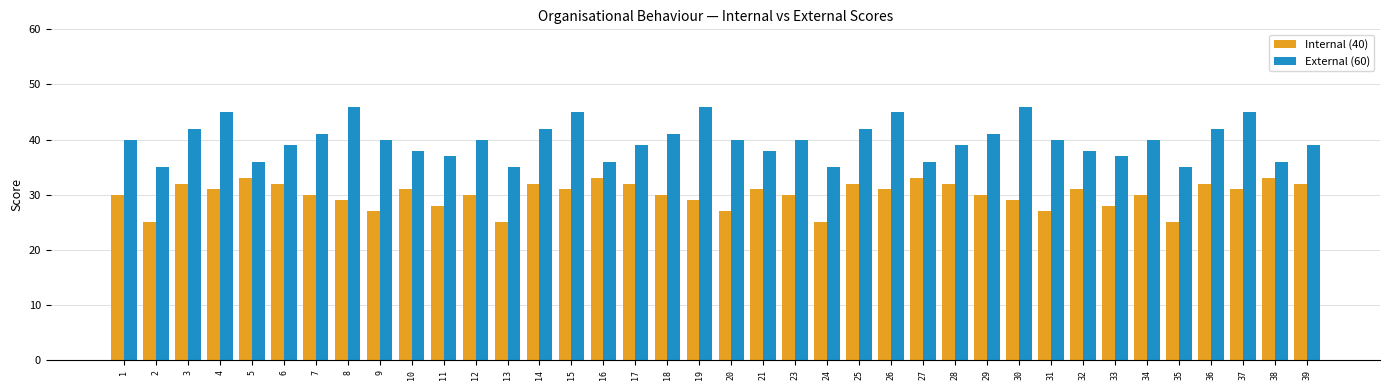

Is the value of External (60) at 20 greater than the value of Internal (40) at 6?

Yes